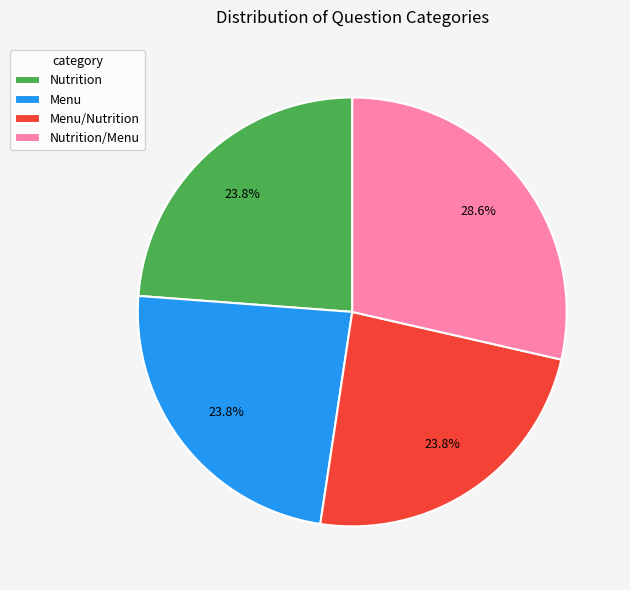

To the nearest percent, what percentage of the pie is Nutrition?

24%